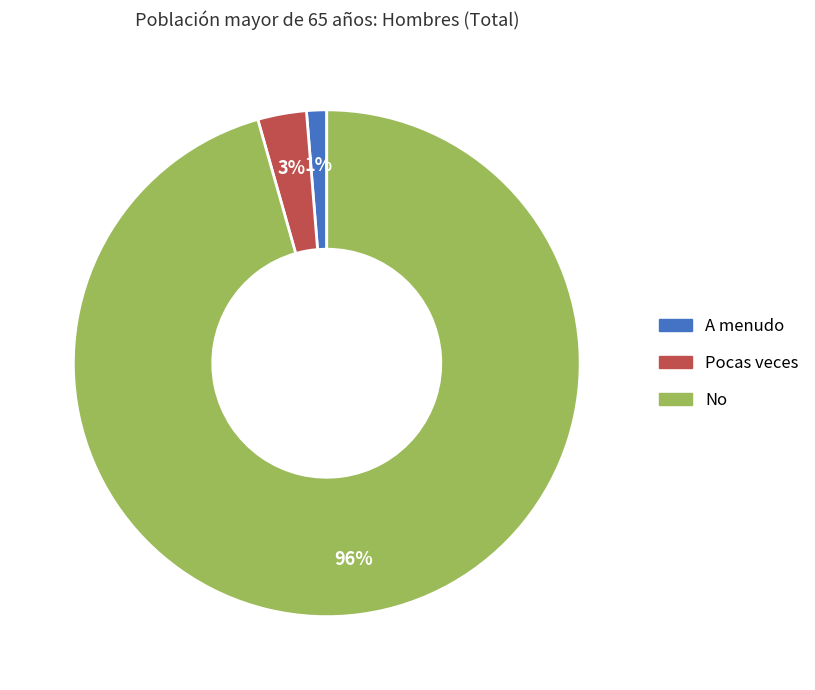

What percentage is the No slice, to the nearest percent?

96%